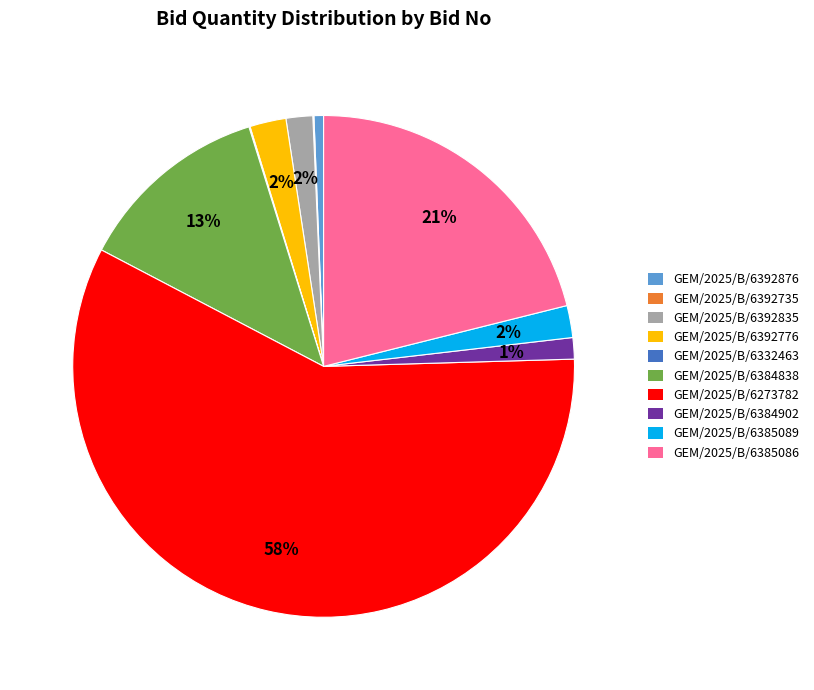

Which slice is the largest?

GEM/2025/B/6273782